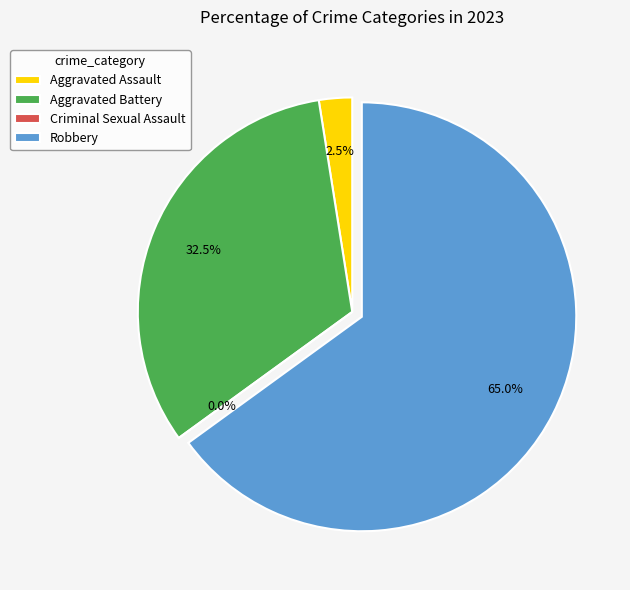

To the nearest percent, what is the average slice percentage?

25%